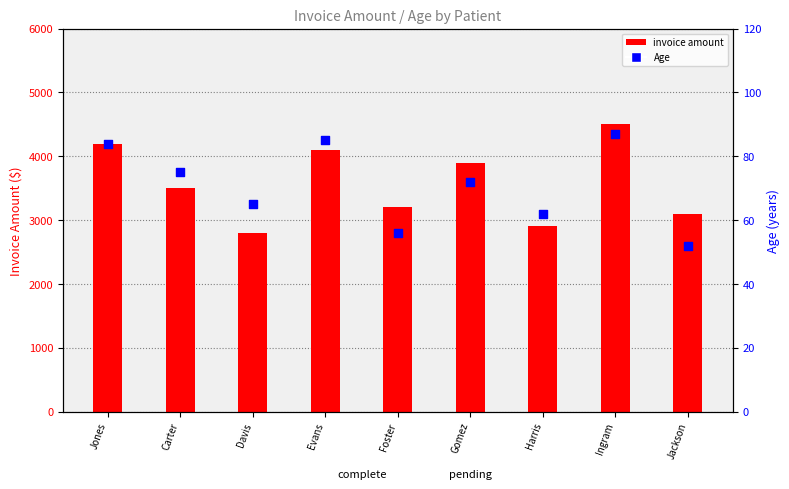

Is the value of invoice amount at Foster greater than the value of Age at Jackson?

Yes